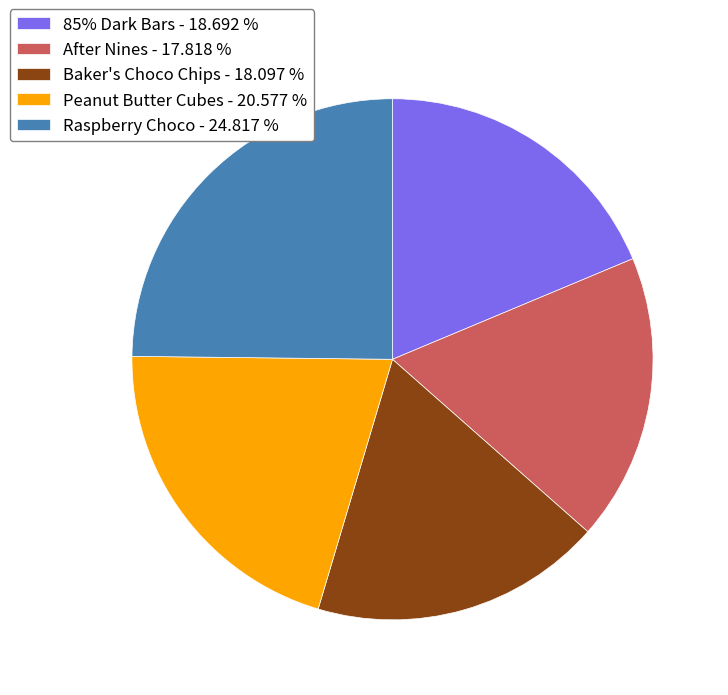

True or false: Peanut Butter Cubes accounts for 21% of the total.

True